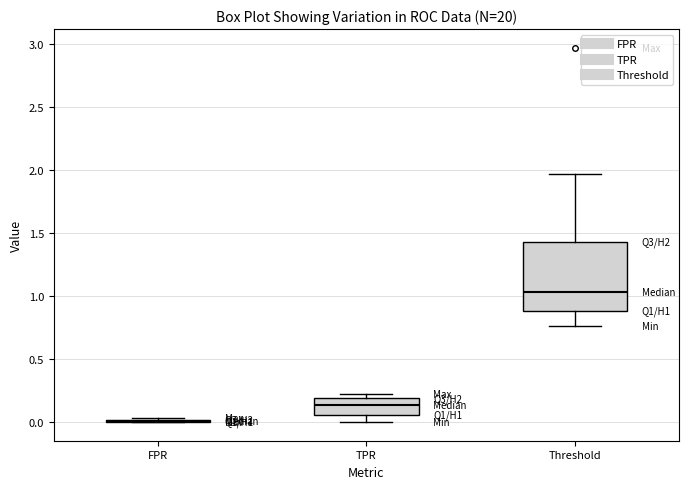

Reading left to right, transcribe this box plot: for each box, give where its median line is, the range the box spans, and where its two whiskers end, as read against the y-axis. The values are not printed on the chart, so give them approximately, as read against the axis.

FPR: box collapsed to a line at 0.00, whiskers 0.00 to 0.05
TPR: median 0.15, box 0.05 to 0.20, whiskers 0.00 to 0.20 (just above the box's upper edge)
Threshold: median 1.05, box 0.90 to 1.45, whiskers 0.75 to 1.95